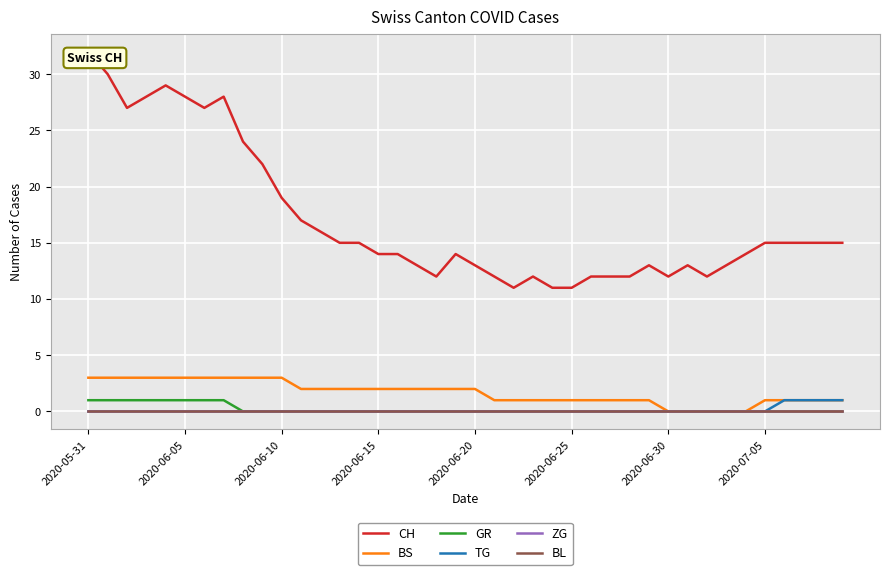

Which series has the widest spread of values?

CH